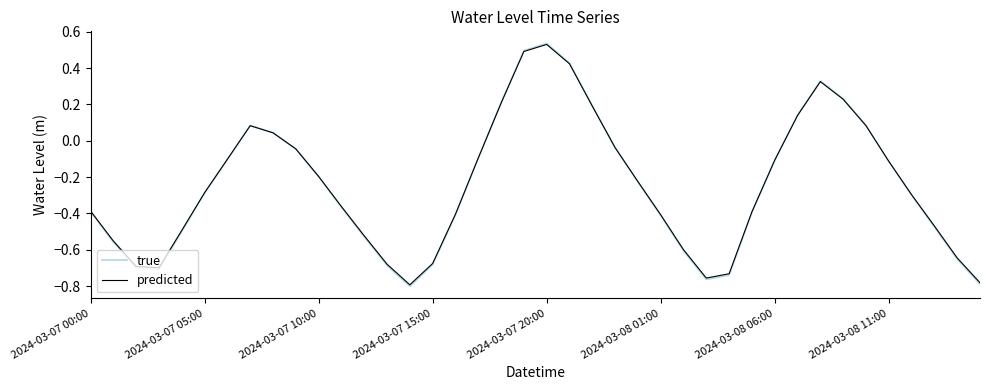

Which series has the largest range (max minus min)?

true